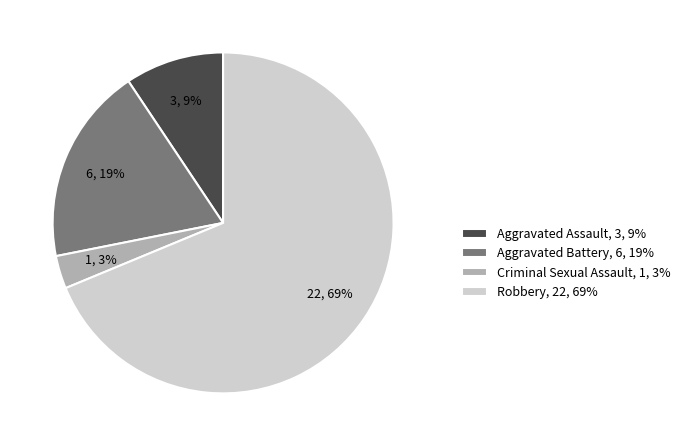

Between Aggravated Battery and Robbery, which is larger?

Robbery